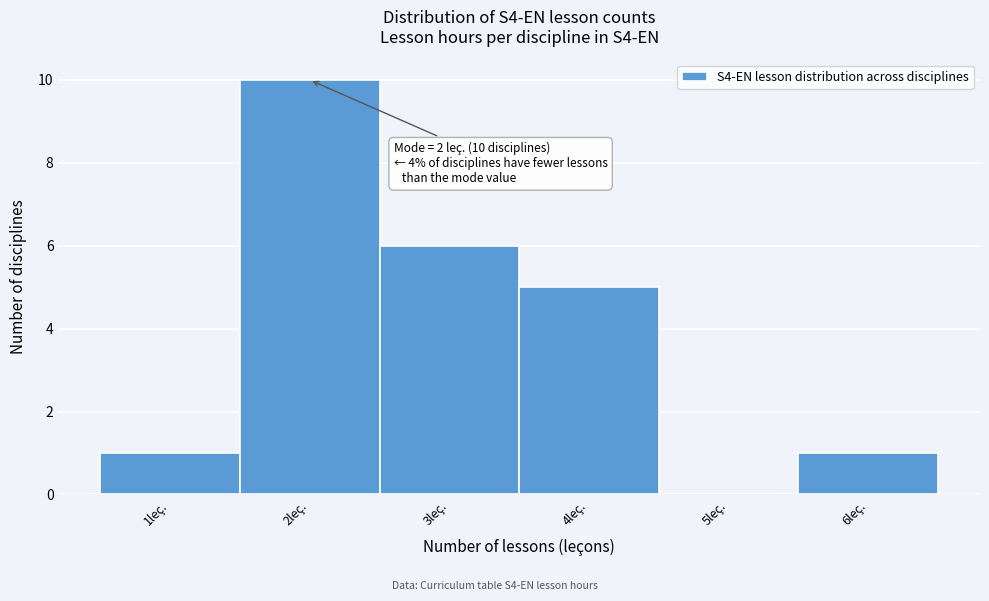

Which range on the x-axis has the tallest bar?

1.5 to 2.5